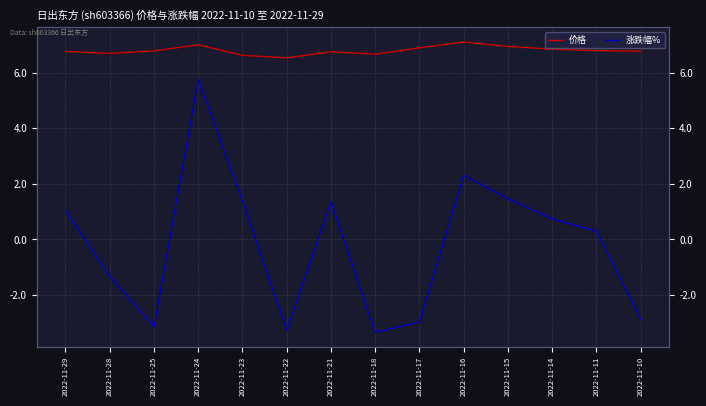

What is the total value across all series at 2022-11-10?

3.9